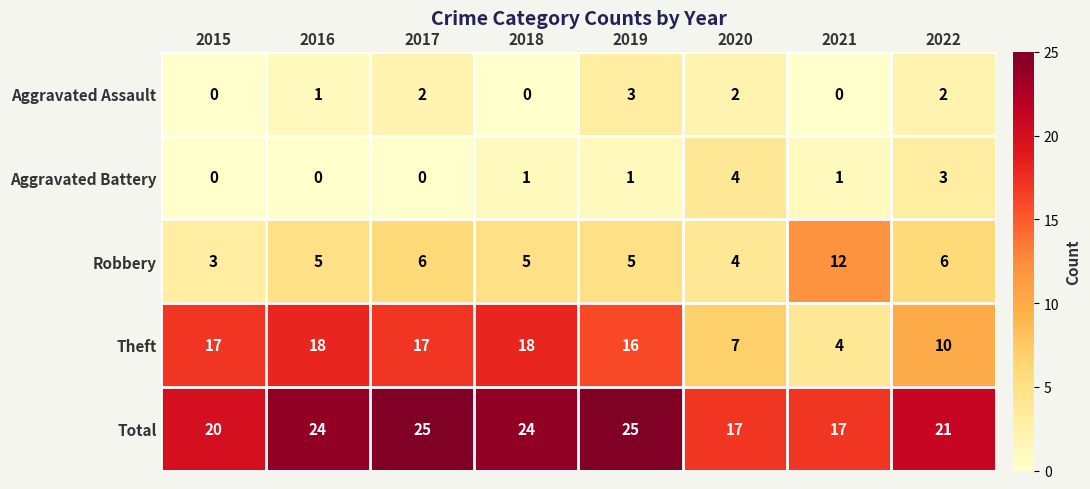

What is the total value across all series at 2018?

48